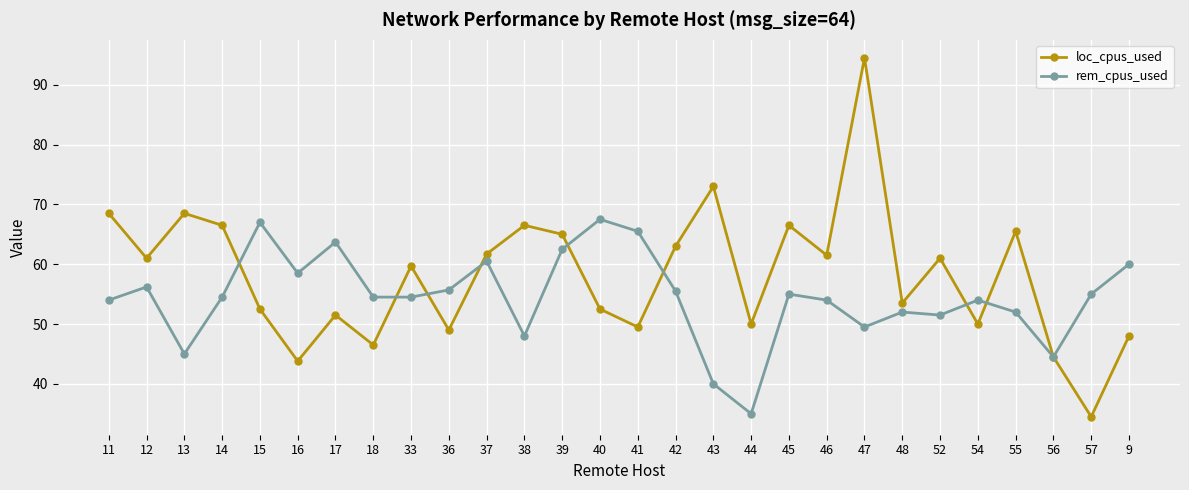

What are all the series names shown in the legend?

loc_cpus_used, rem_cpus_used